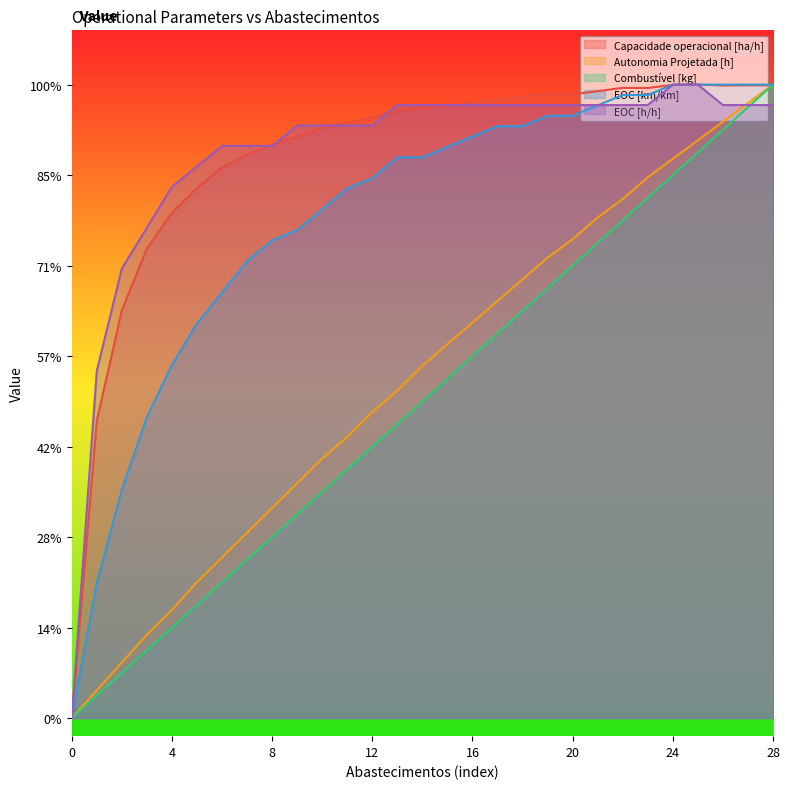

What are all the series names shown in the legend?

Capacidade operacional [ha/h], Autonomia Projetada [h], Combustível [kg], EOC [km/km], EOC [h/h]